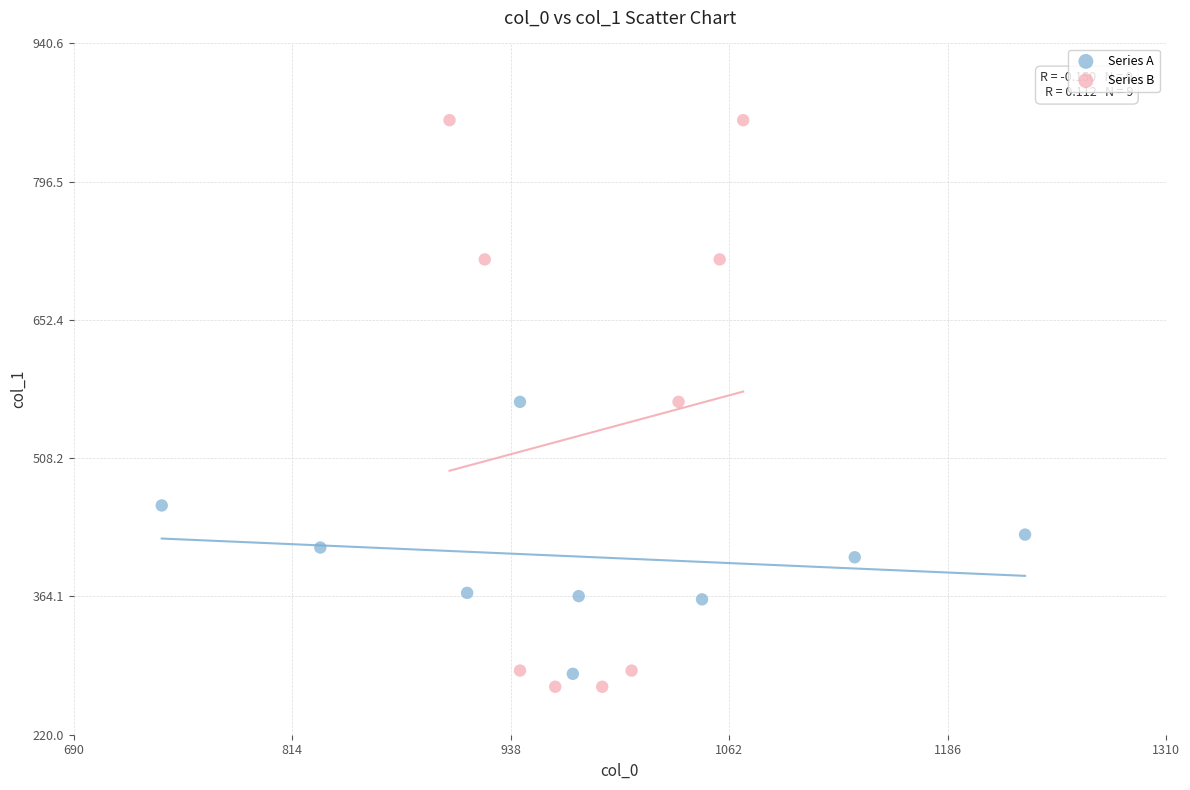

Which series reaches the minimum Y coordinate?

Series B